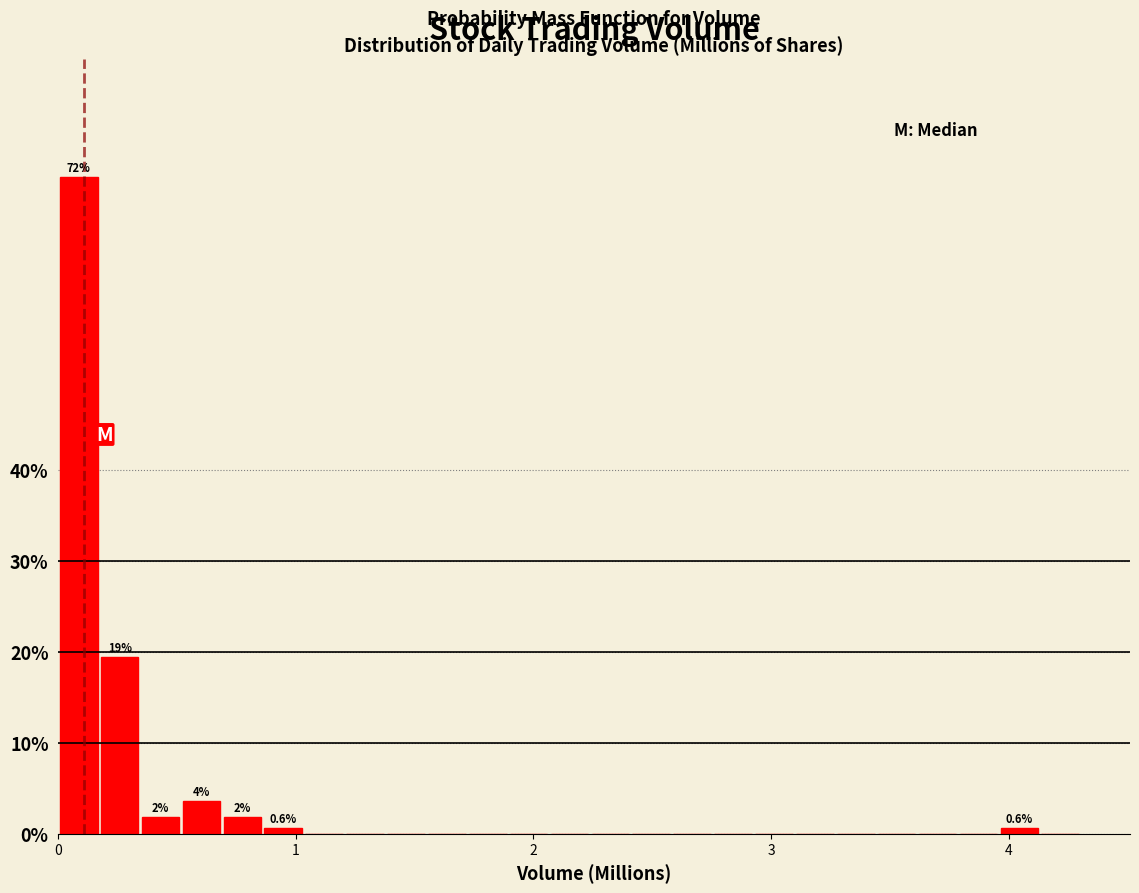

Around what value on the x-axis is the tallest bar? Give the approximate position of its centre, as read against the axis.

0.1